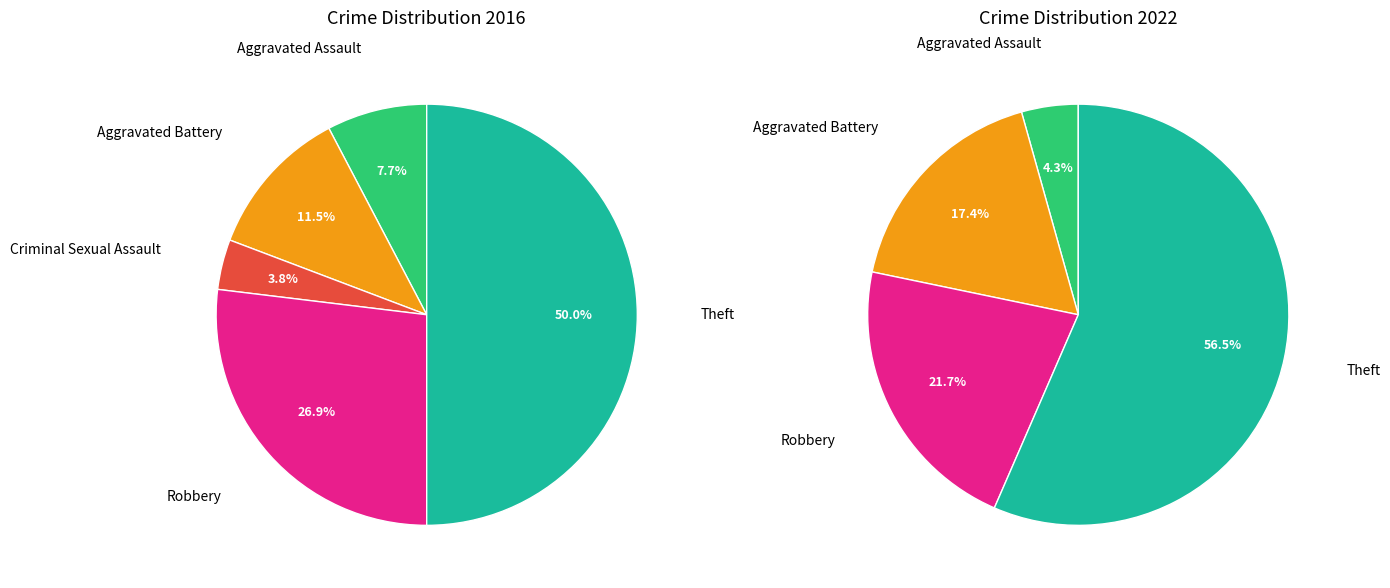

To the nearest percent, what is the difference between the largest and smallest slice percentages?

46%